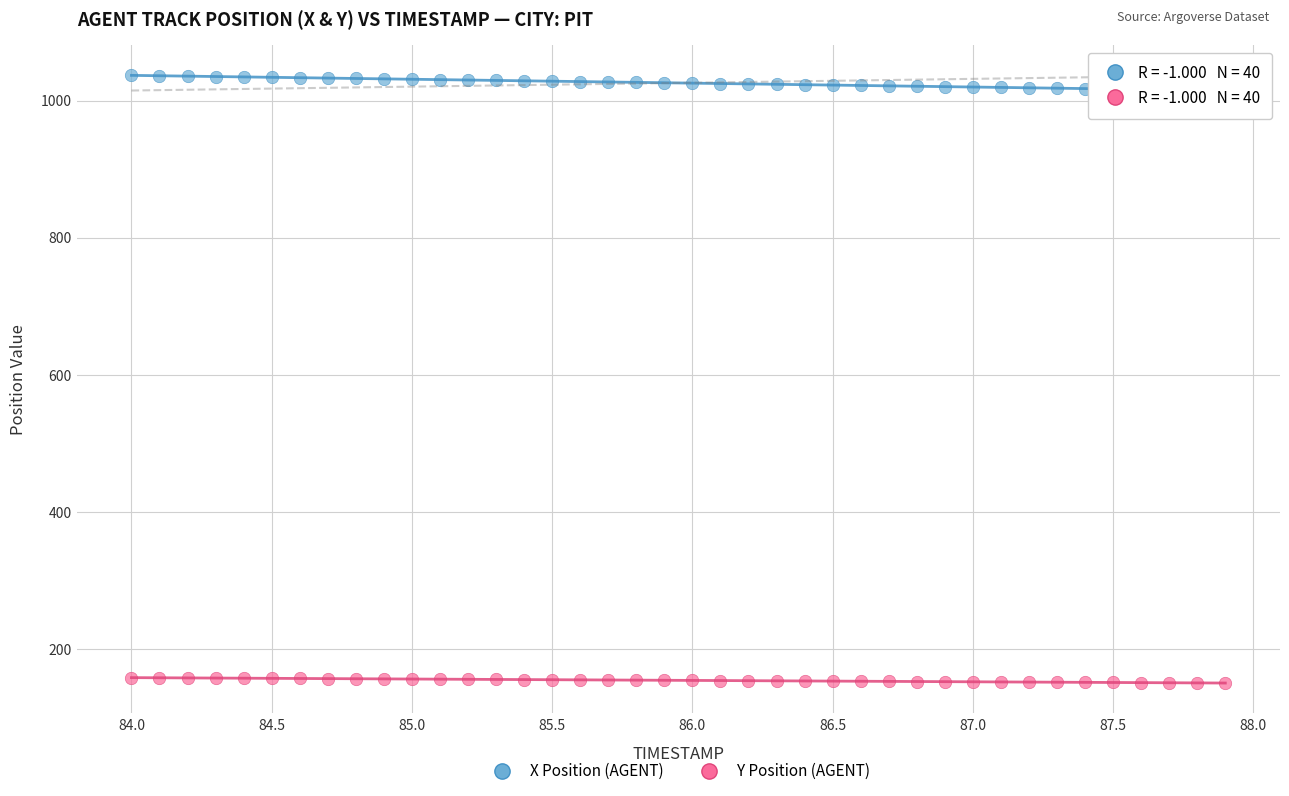

Which series reaches the minimum Y coordinate?

Y Position (AGENT)